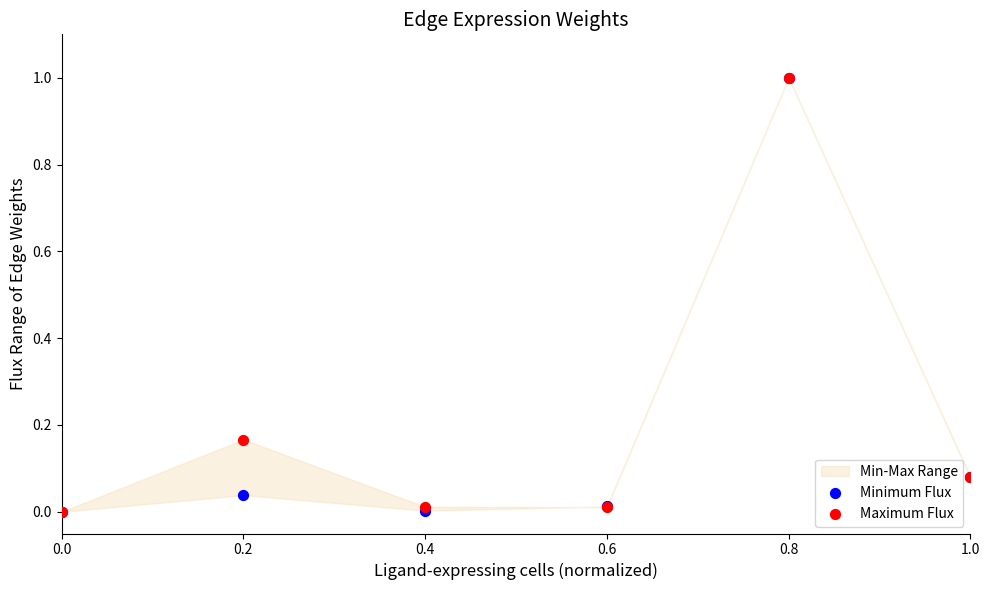

Which series has the widest spread of Y values?

Minimum Flux